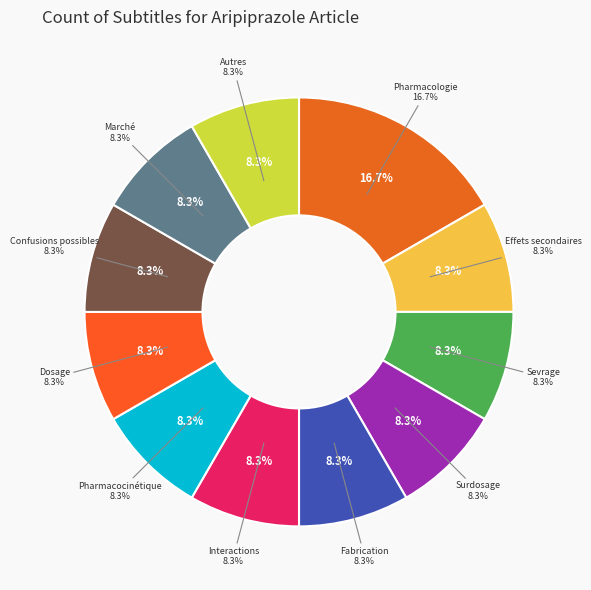

To the nearest percent, what portion does Effets secondaires represent?

8%